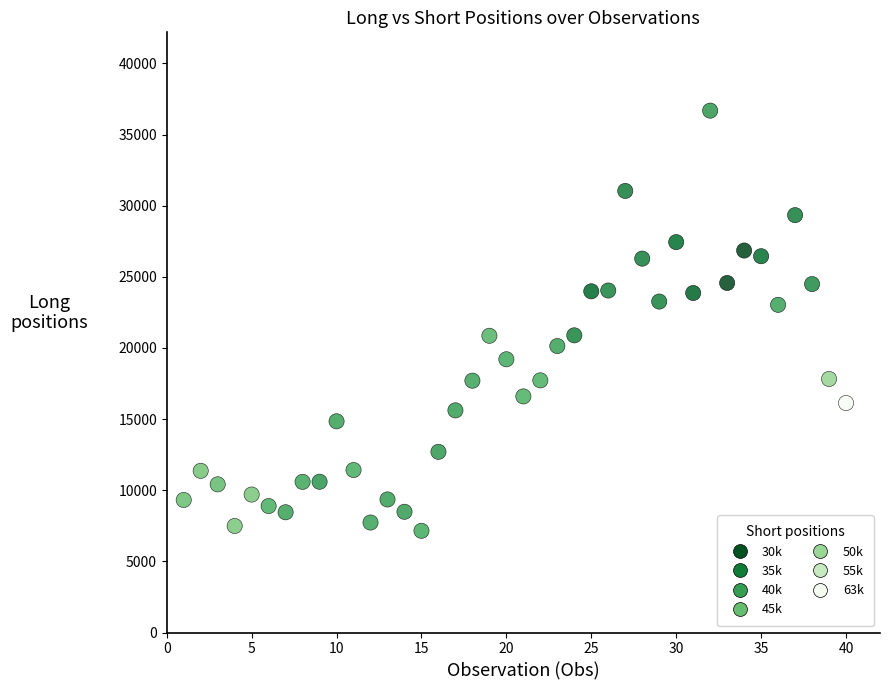

What is the range of Y values (max minus min)?

29533